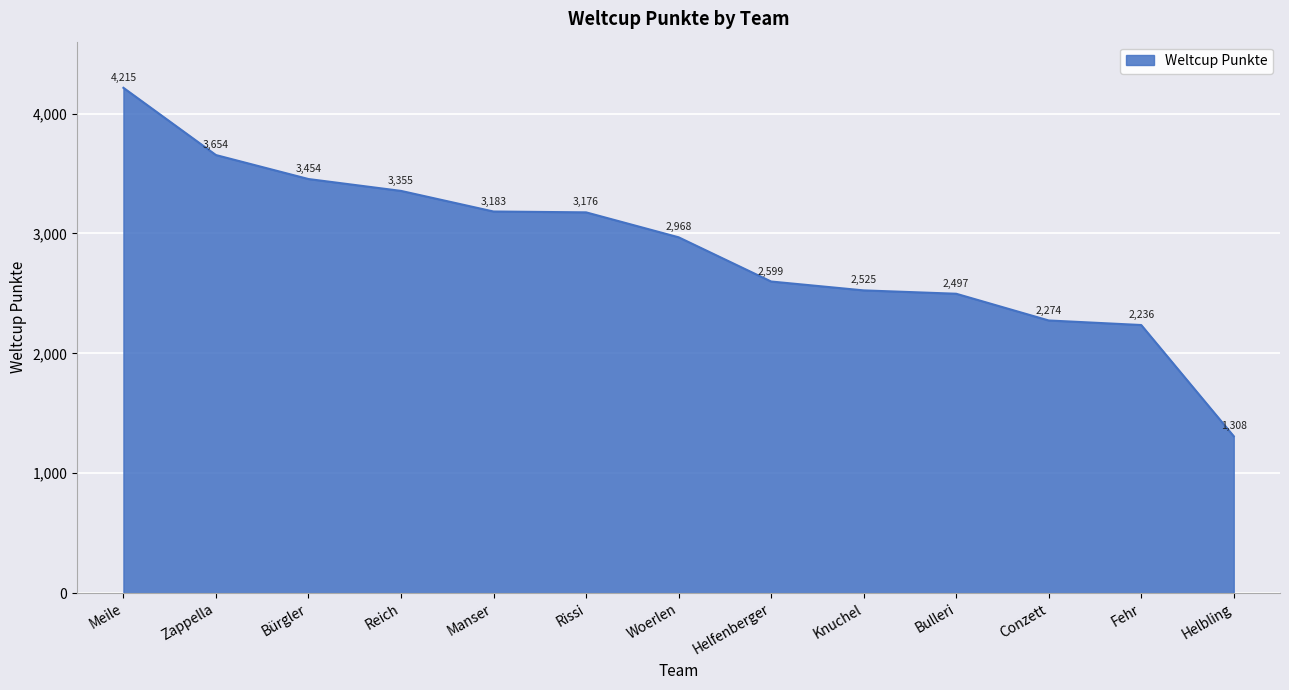

True or false: the data shows 4627 at Helfenberger.

False